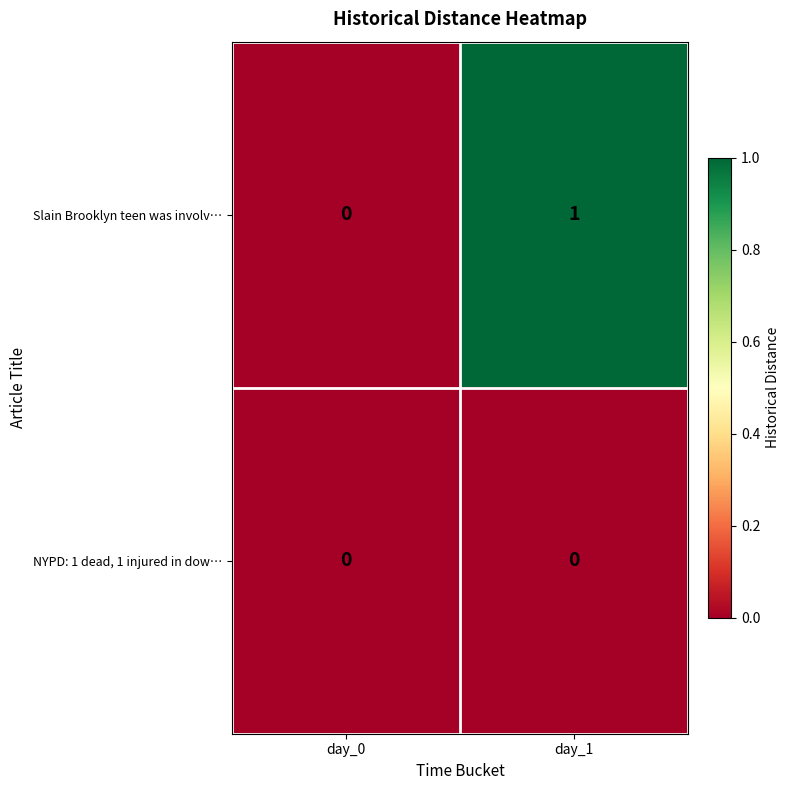

Which series has the widest spread of values?

Slain Brooklyn teen was involv…